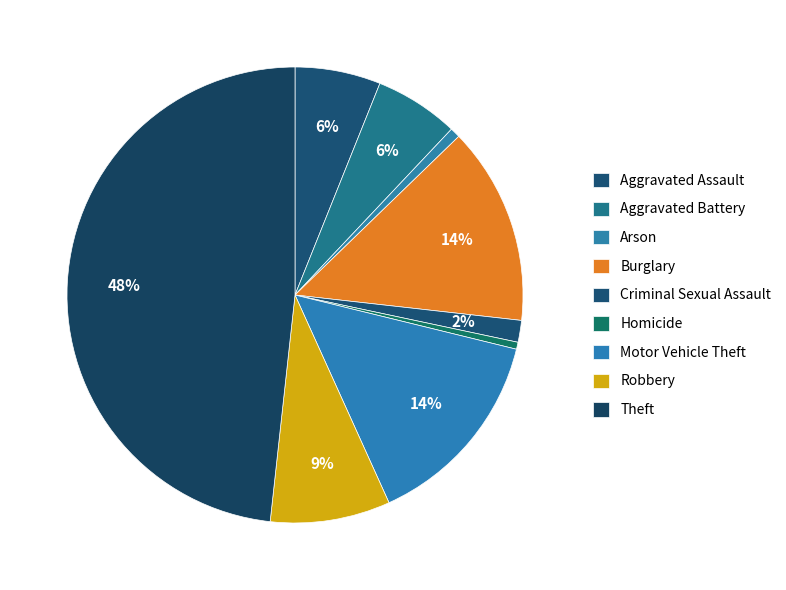

How many segments does this pie chart have?

9